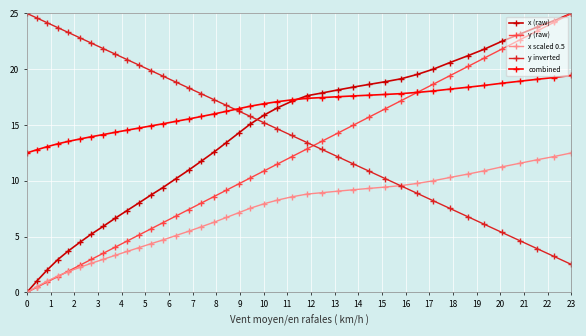

What is the value of the x scaled 0.5 point at the 35th from the left?

10.9